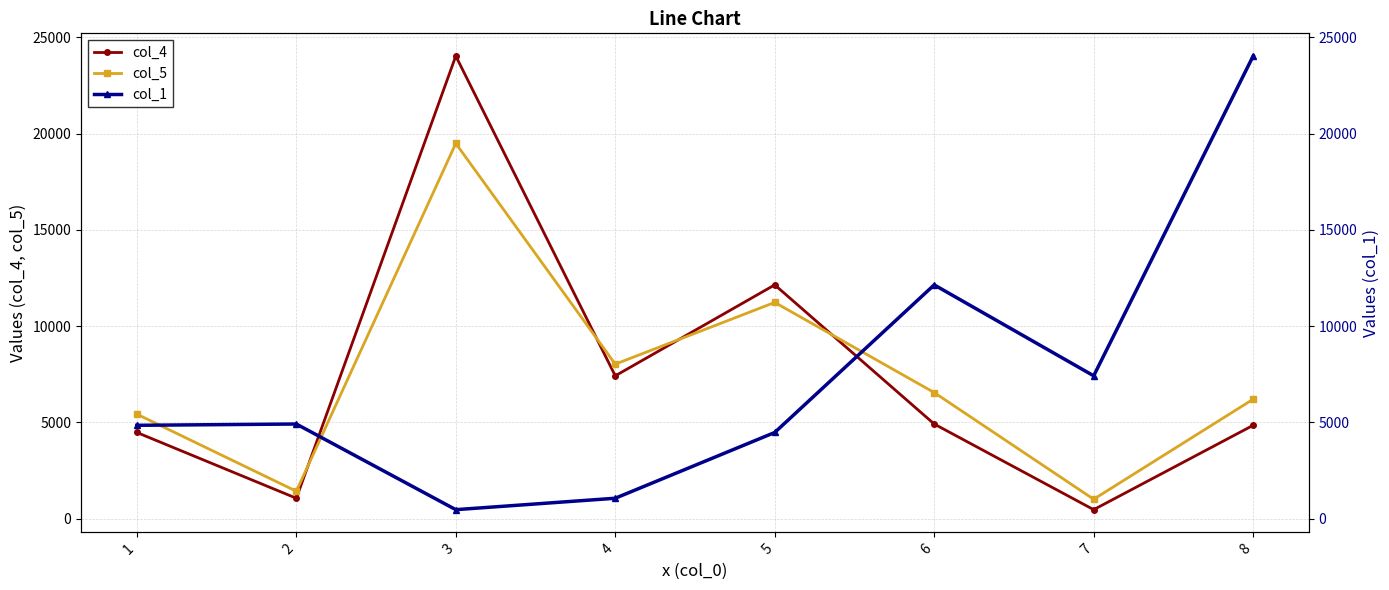

What is the greatest value displayed?

24027